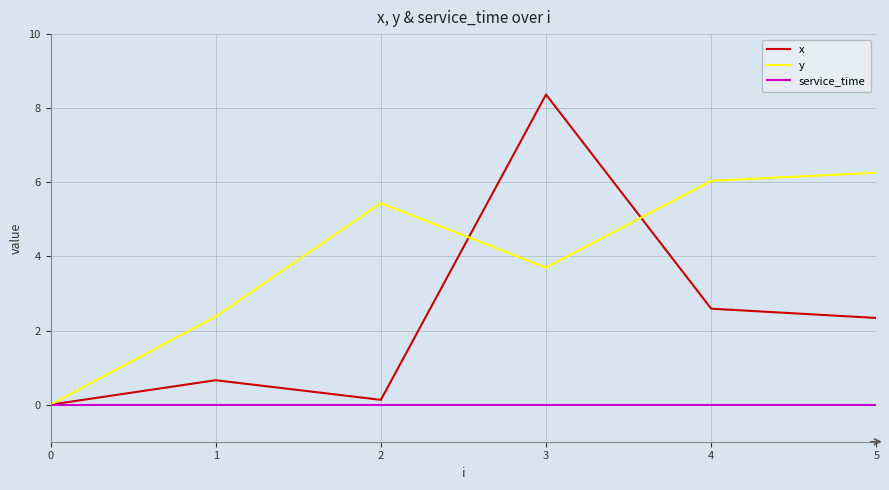

List the series in order of their peak value, highest first.

x, y, service_time